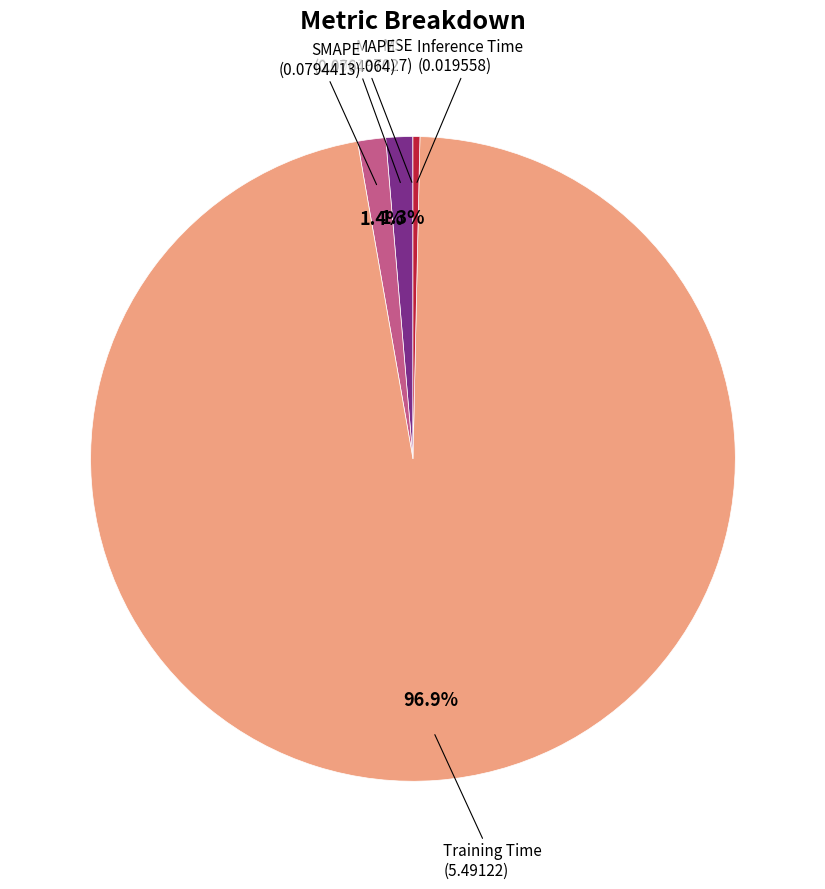

Is there any slice that represents more than half of the pie?

Yes